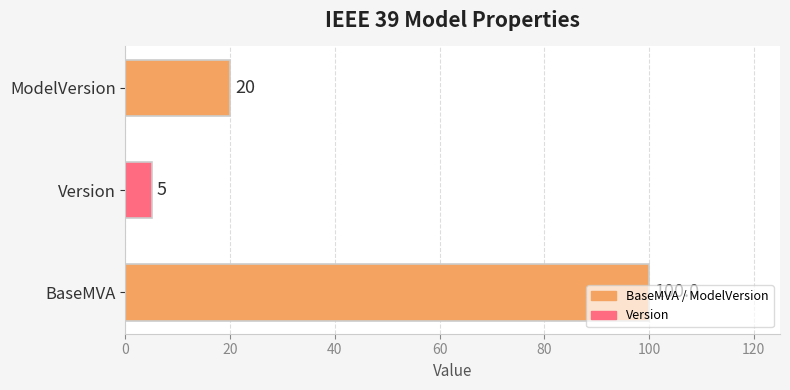

How many values are between 5 and 100?

3